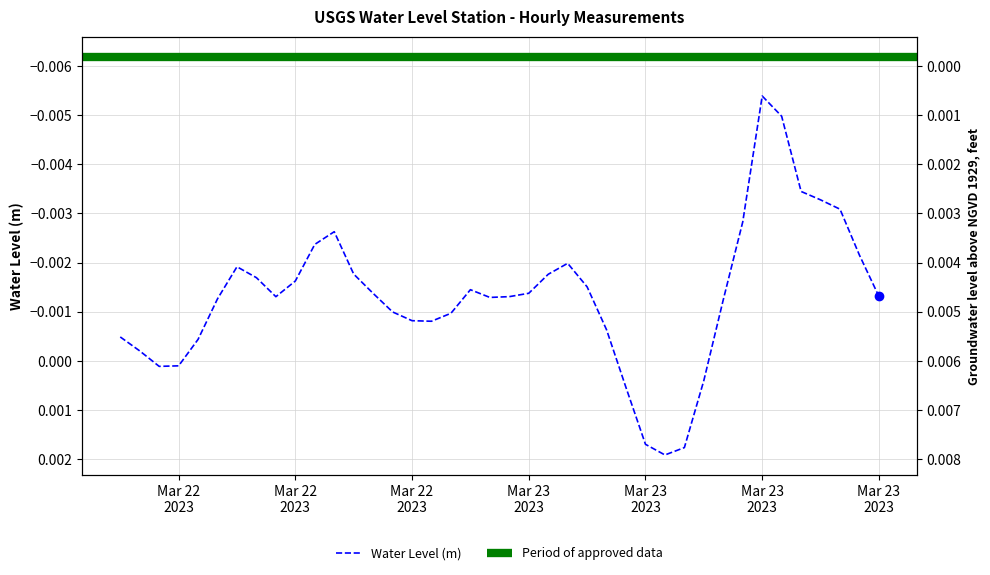

Is it true that the value at Mar 22 2023 is -0.0?

True